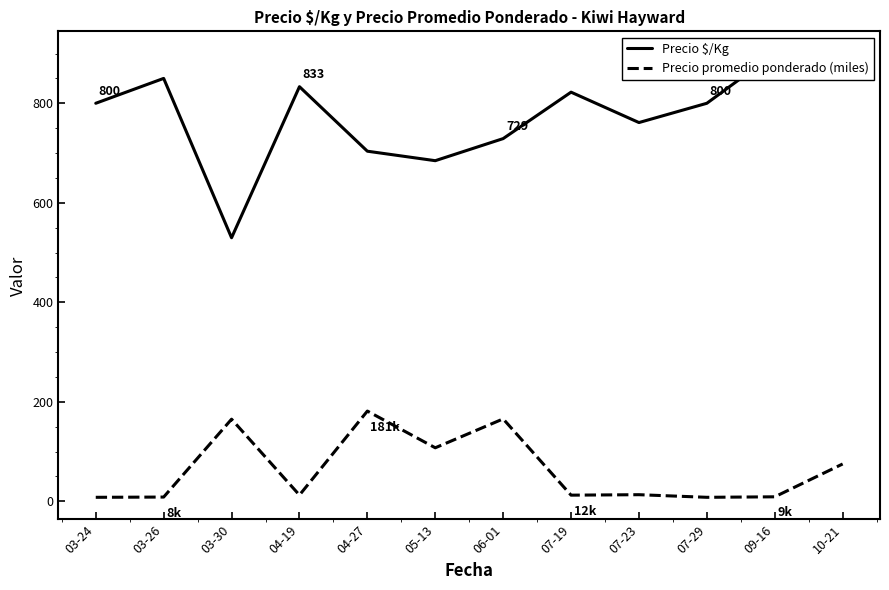

In Precio promedio ponderado (miles), how many points are higher than both neighbors (excluding endpoints)?

4